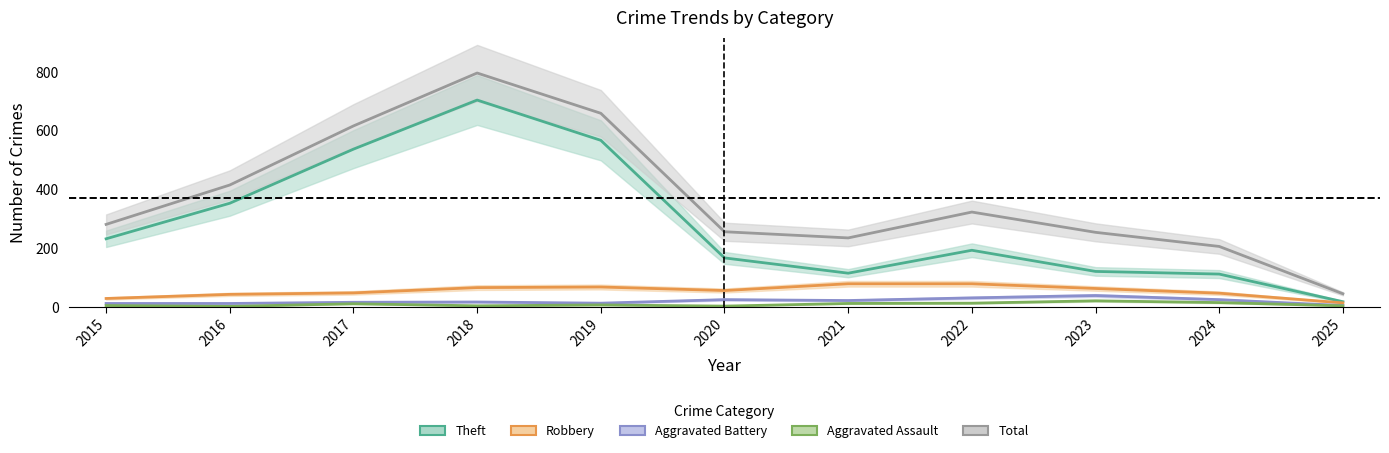

Between 2023 and 2022, which is larger?

2022